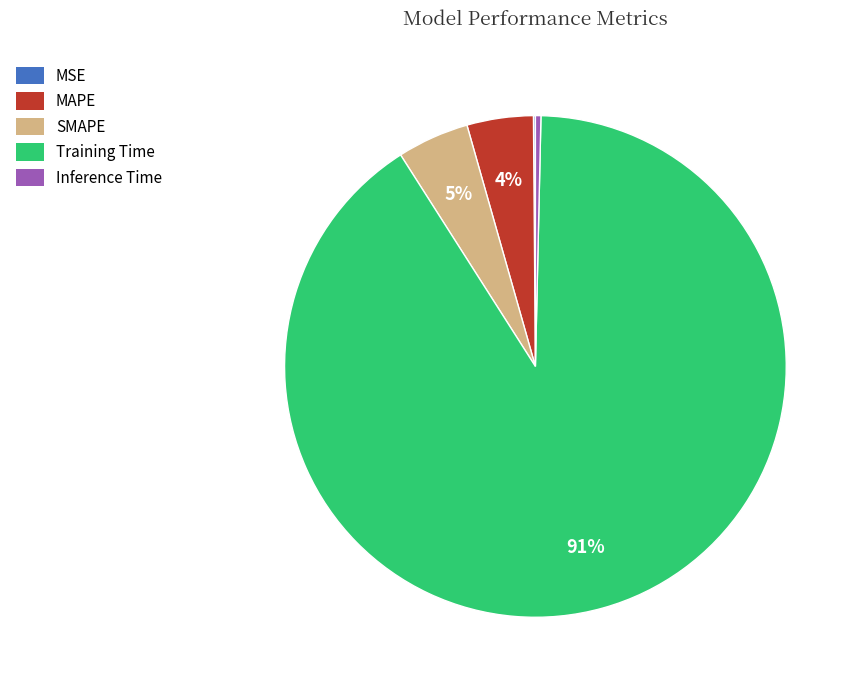

Which has a higher value, Training Time or SMAPE?

Training Time